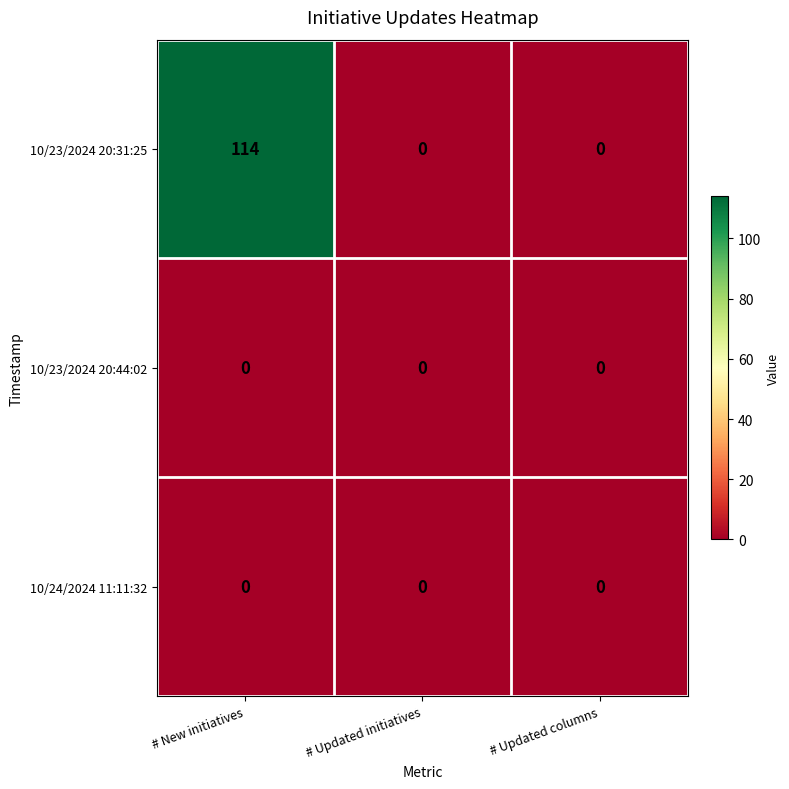

Reading left to right, list all the values displayed in this chart.

10/23/2024 20:31:25: # New initiatives=114	# Updated initiatives=0	# Updated columns=0
10/23/2024 20:44:02: # New initiatives=0	# Updated initiatives=0	# Updated columns=0
10/24/2024 11:11:32: # New initiatives=0	# Updated initiatives=0	# Updated columns=0